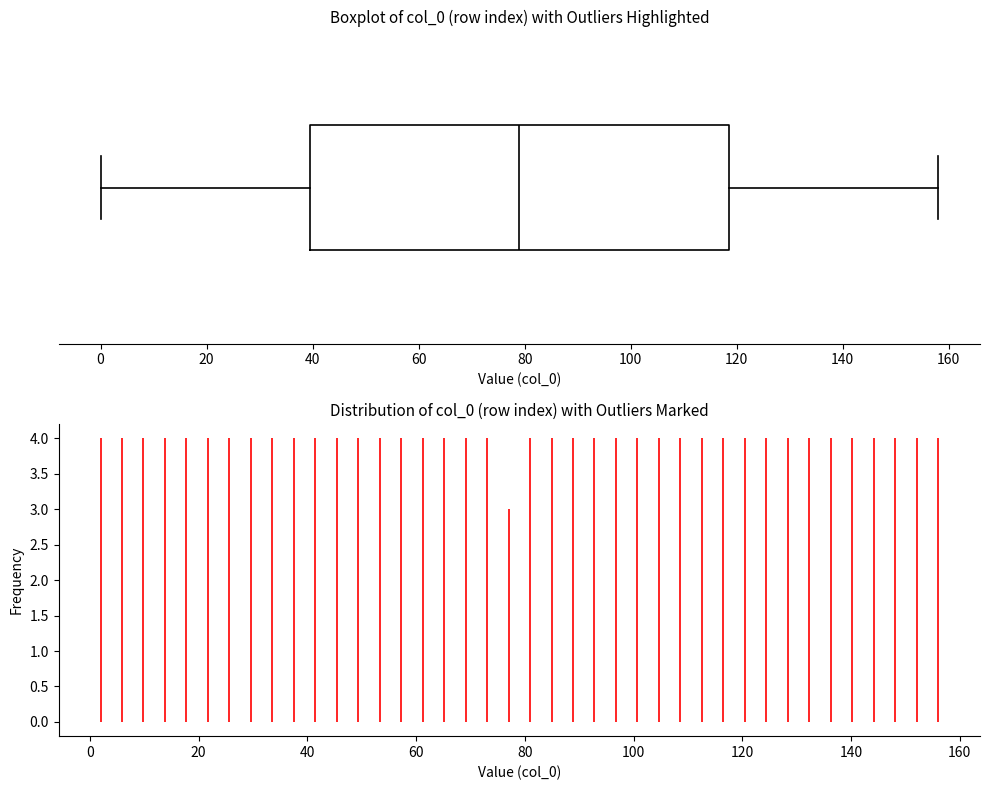

Transcribe this box plot: give where the median line is, the range the box spans, and where the two whiskers end, as read against the x-axis. The values are not printed on the chart, so give them approximately, as read against the axis.

median 80, box 40 to 118, whiskers 0 to 158